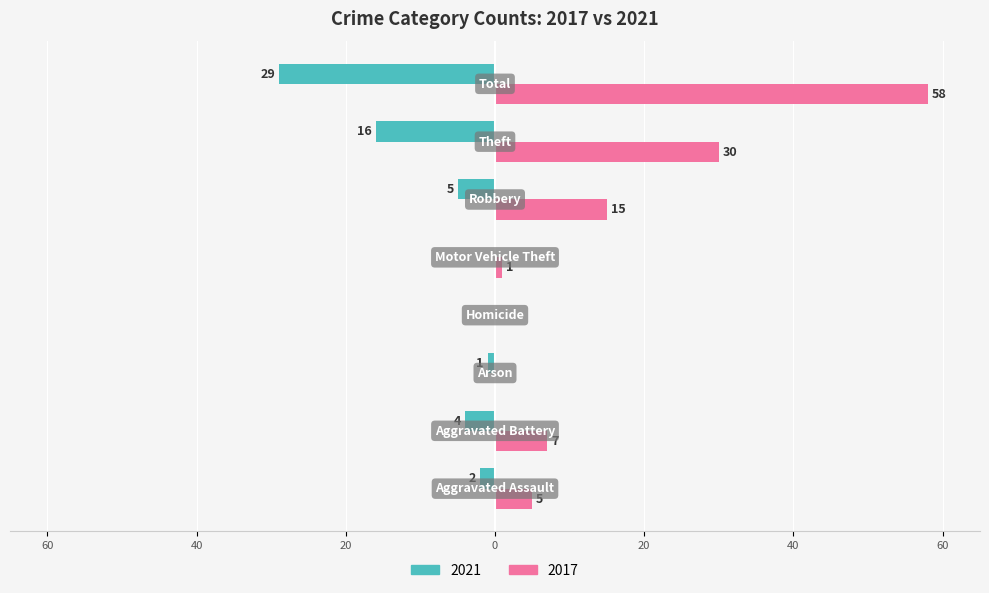

List the series in order of their overall mean, lowest first.

2021, 2017